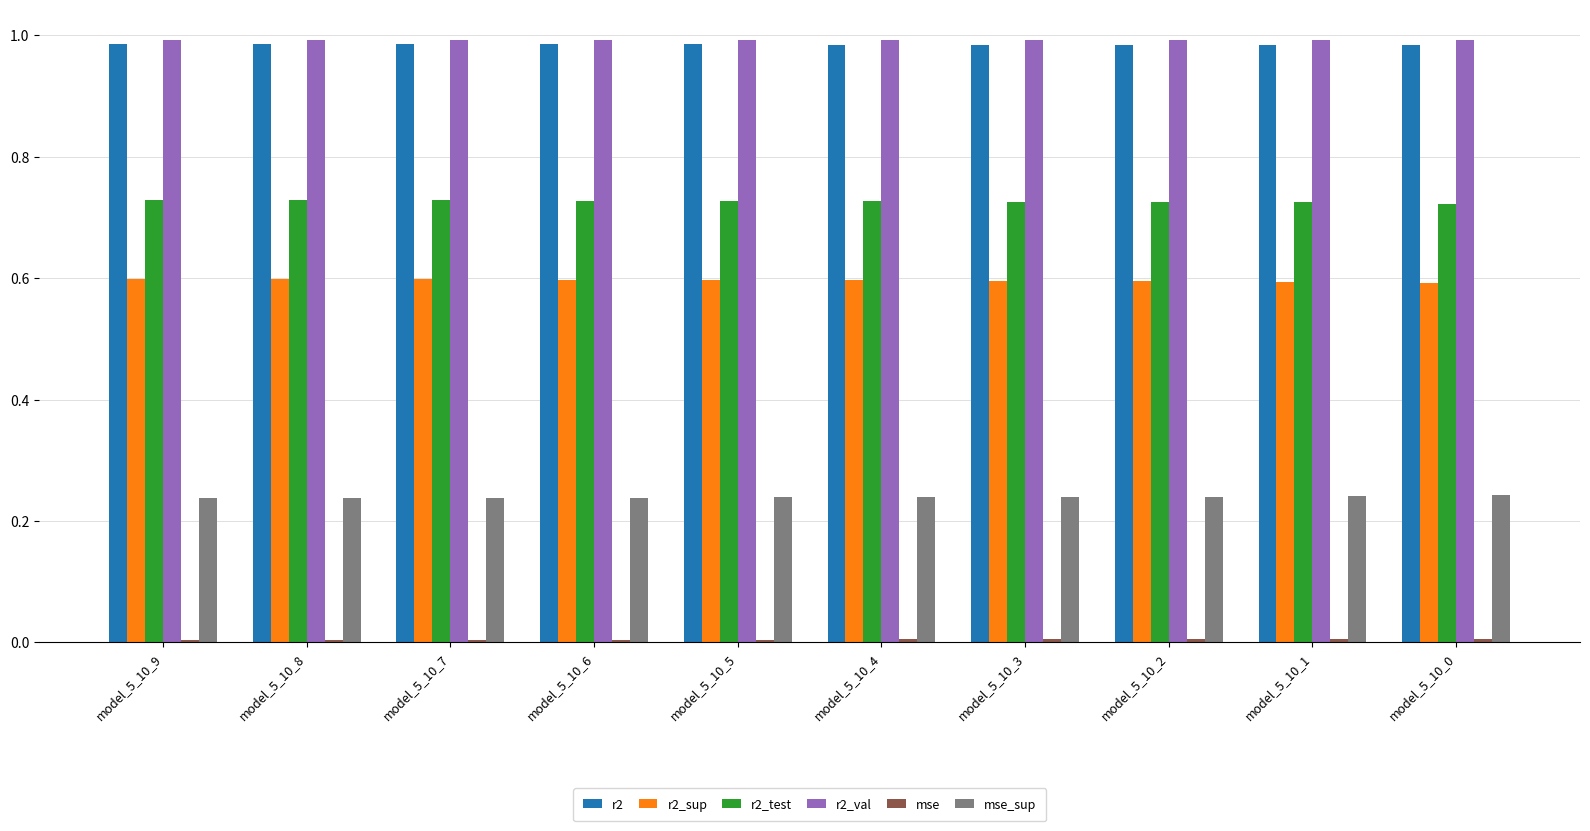

The r2_val series shows 1.3 at model_5_10_0. True or false?

False